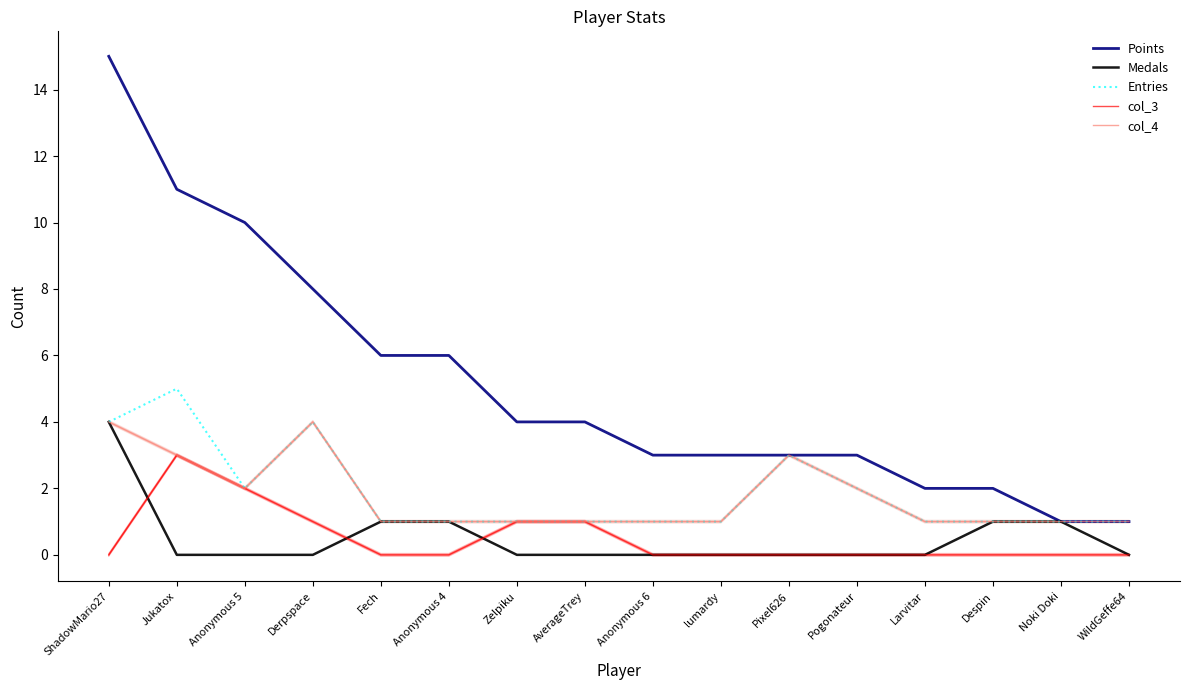

Which series has the largest total across all categories?

Points